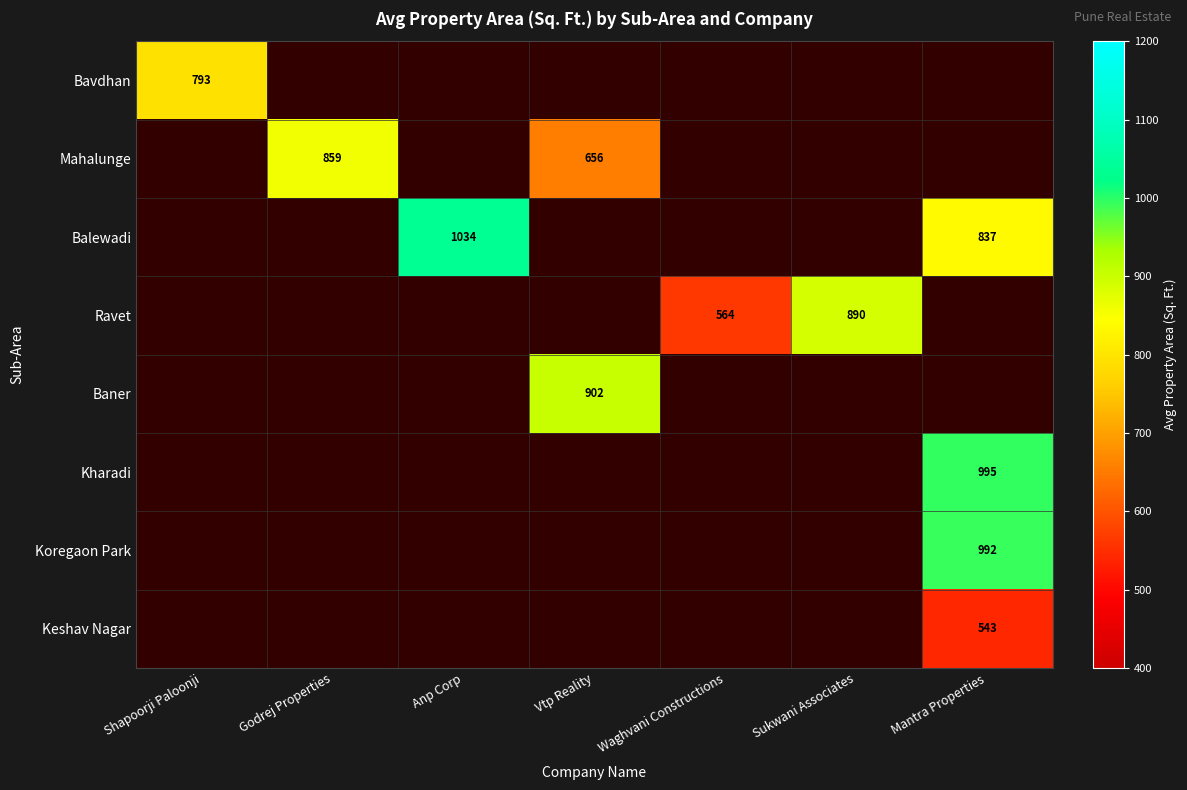

Which has a higher value, Shapoorji Paloonji or Anp Corp?

Shapoorji Paloonji